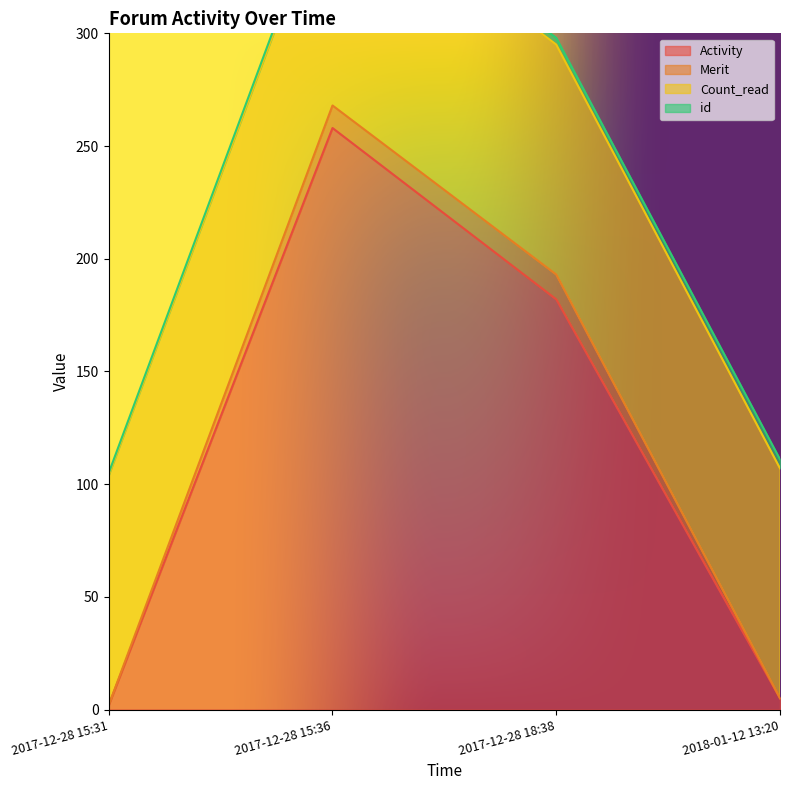

What is the sum of all id values?

10